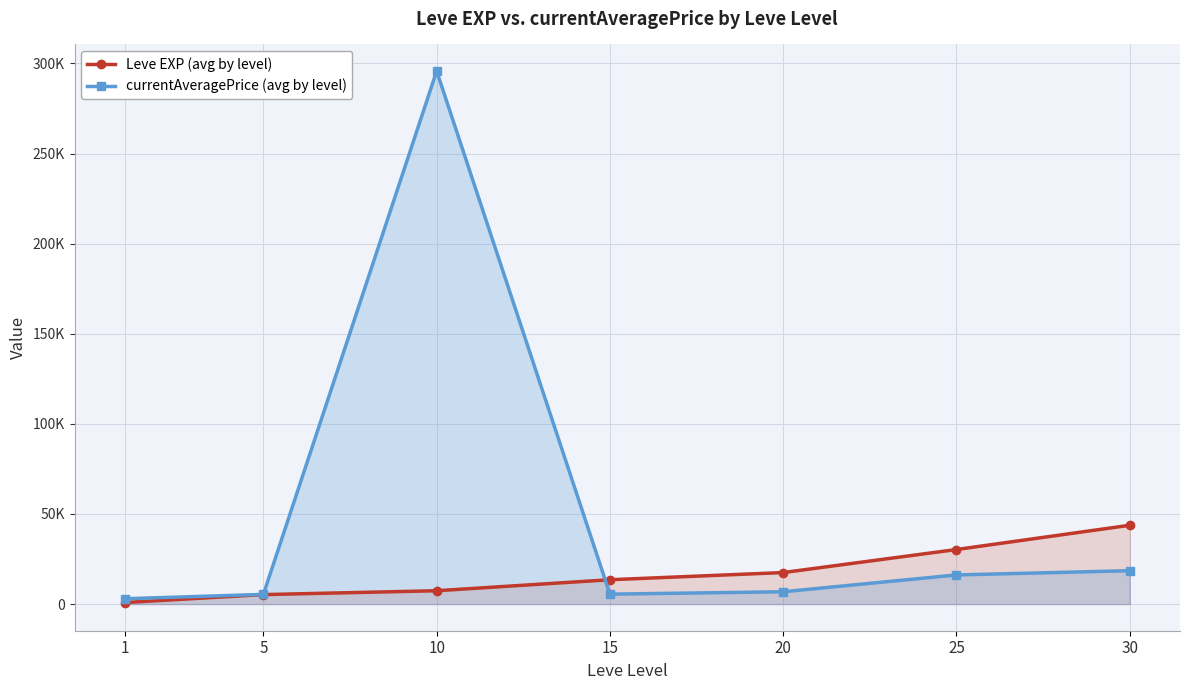

What are all the series names shown in the legend?

Leve EXP (avg by level), currentAveragePrice (avg by level)